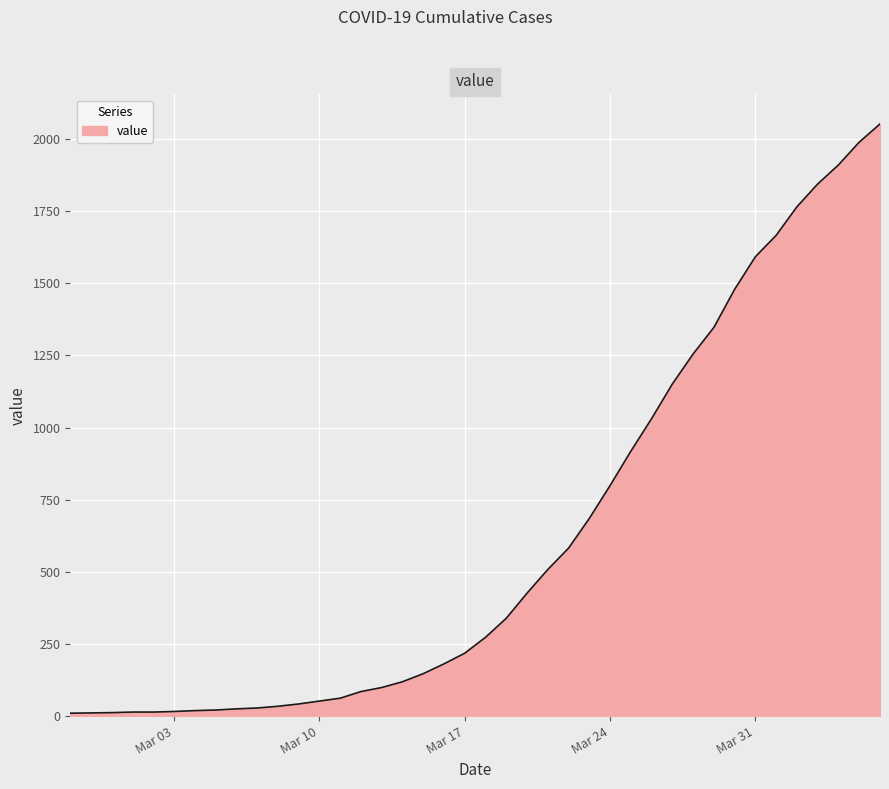

What is the maximum value shown in the chart?

2052